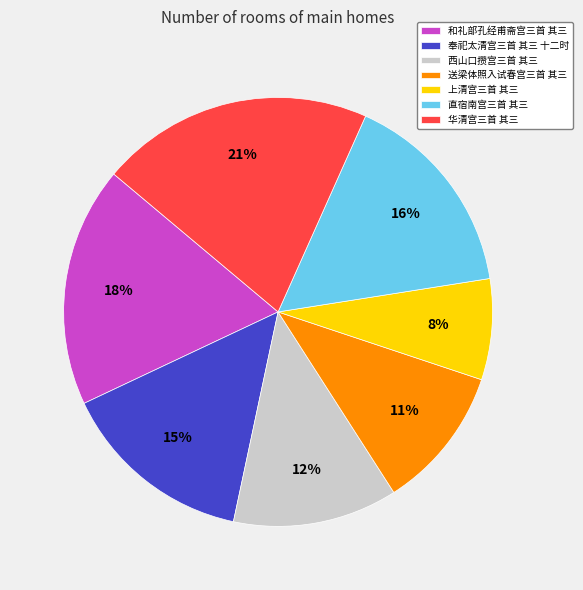

Is the sum of 上清宫三首 其三 and 直宿南宫三首 其三 greater than half?

No